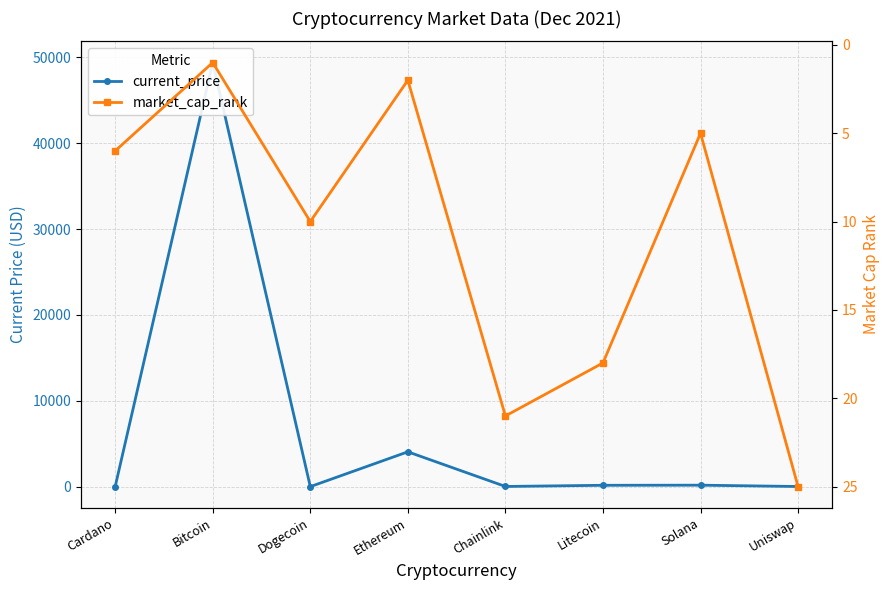

What is the highest value of the market_cap_rank series?

25.0